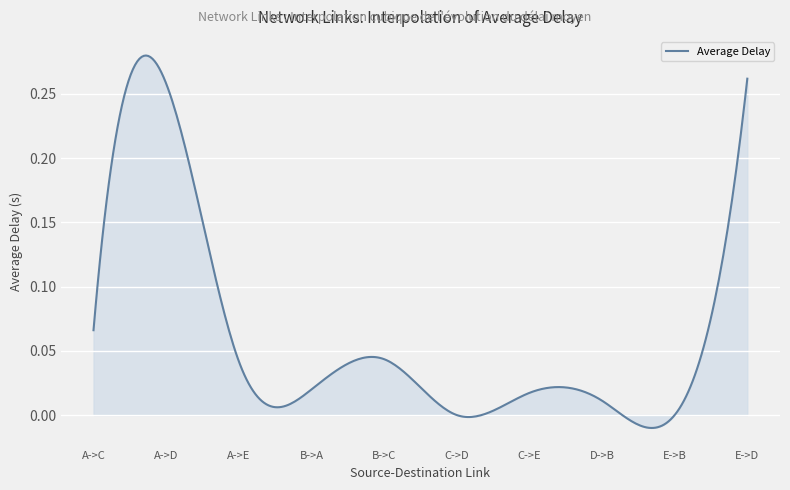

Does the chart display data point markers on the line(s)?

No